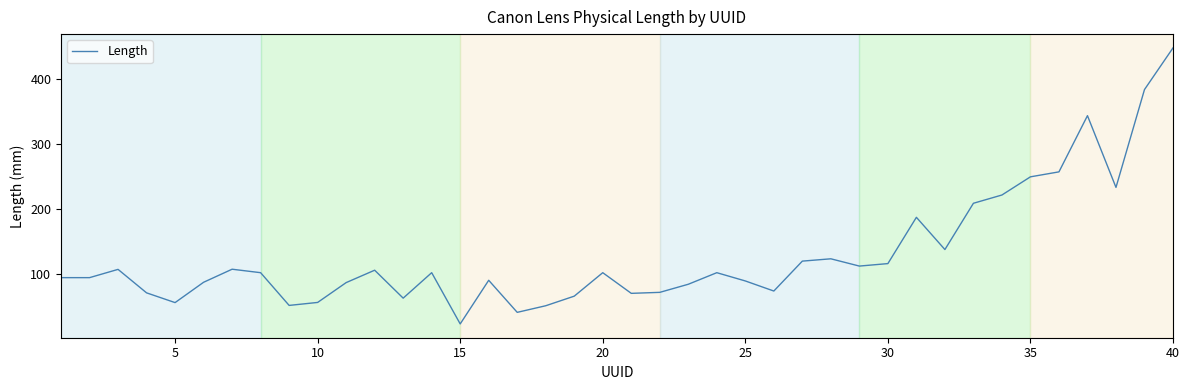

How many interior local peaks (higher than both neighbors) does the data have?

10